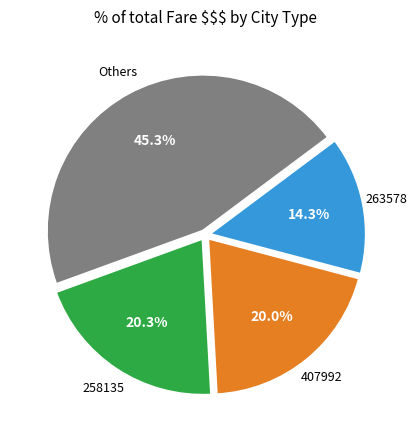

Is there any slice that represents more than half of the pie?

No